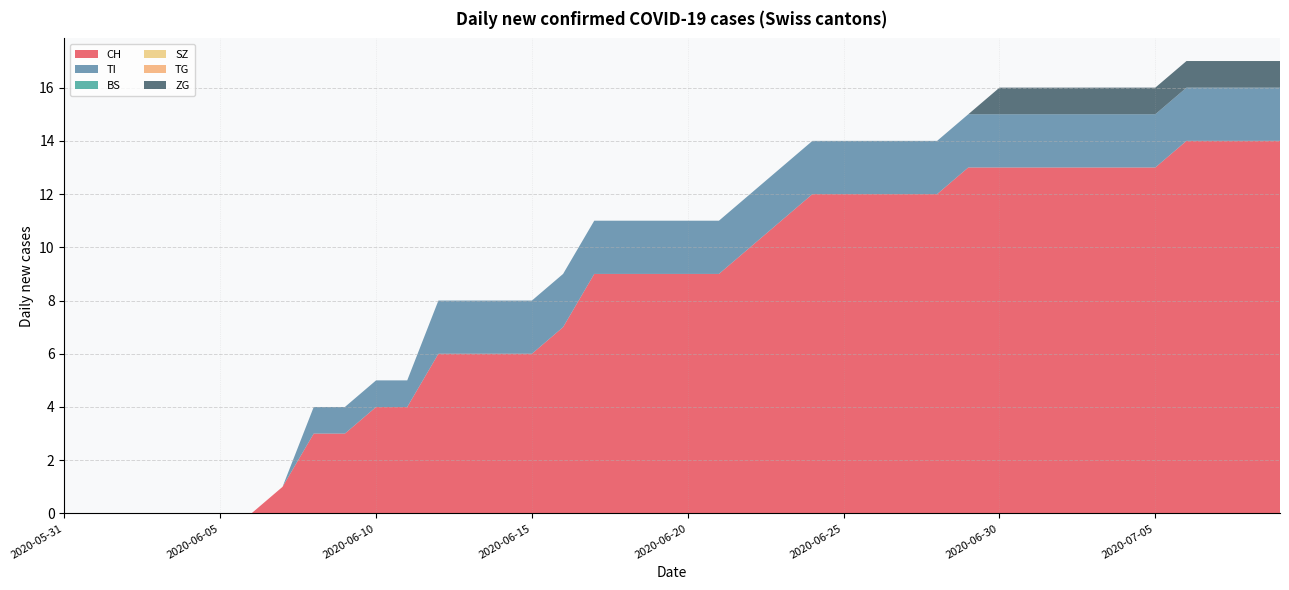

Reading left to right, what are all the values shown in this chart?

CH: 2020-05-31=0	2020-06-01=0	2020-06-02=0	2020-06-03=0	2020-06-04=0	2020-06-05=0	2020-06-06=0	2020-06-07=1	2020-06-08=3	2020-06-09=3	2020-06-10=4	2020-06-11=4	2020-06-12=6	2020-06-13=6	2020-06-14=6	2020-06-15=6	2020-06-16=7	2020-06-17=9	2020-06-18=9	2020-06-19=9	2020-06-20=9	2020-06-21=9	2020-06-22=10	2020-06-23=11	2020-06-24=12	2020-06-25=12	2020-06-26=12	2020-06-27=12	2020-06-28=12	2020-06-29=13	2020-06-30=13	2020-07-01=13	2020-07-02=13	2020-07-03=13	2020-07-04=13	2020-07-05=13	2020-07-06=14	2020-07-07=14	2020-07-08=14	2020-07-09=14
TI: 2020-05-31=0	2020-06-01=0	2020-06-02=0	2020-06-03=0	2020-06-04=0	2020-06-05=0	2020-06-06=0	2020-06-07=0	2020-06-08=1	2020-06-09=1	2020-06-10=1	2020-06-11=1	2020-06-12=2	2020-06-13=2	2020-06-14=2	2020-06-15=2	2020-06-16=2	2020-06-17=2	2020-06-18=2	2020-06-19=2	2020-06-20=2	2020-06-21=2	2020-06-22=2	2020-06-23=2	2020-06-24=2	2020-06-25=2	2020-06-26=2	2020-06-27=2	2020-06-28=2	2020-06-29=2	2020-06-30=2	2020-07-01=2	2020-07-02=2	2020-07-03=2	2020-07-04=2	2020-07-05=2	2020-07-06=2	2020-07-07=2	2020-07-08=2	2020-07-09=2
BS: 2020-05-31=0	2020-06-01=0	2020-06-02=0	2020-06-03=0	2020-06-04=0	2020-06-05=0	2020-06-06=0	2020-06-07=0	2020-06-08=0	2020-06-09=0	2020-06-10=0	2020-06-11=0	2020-06-12=0	2020-06-13=0	2020-06-14=0	2020-06-15=0	2020-06-16=0	2020-06-17=0	2020-06-18=0	2020-06-19=0	2020-06-20=0	2020-06-21=0	2020-06-22=0	2020-06-23=0	2020-06-24=0	2020-06-25=0	2020-06-26=0	2020-06-27=0	2020-06-28=0	2020-06-29=0	2020-06-30=0	2020-07-01=0	2020-07-02=0	2020-07-03=0	2020-07-04=0	2020-07-05=0	2020-07-06=0	2020-07-07=0	2020-07-08=0	2020-07-09=0
SZ: 2020-05-31=0	2020-06-01=0	2020-06-02=0	2020-06-03=0	2020-06-04=0	2020-06-05=0	2020-06-06=0	2020-06-07=0	2020-06-08=0	2020-06-09=0	2020-06-10=0	2020-06-11=0	2020-06-12=0	2020-06-13=0	2020-06-14=0	2020-06-15=0	2020-06-16=0	2020-06-17=0	2020-06-18=0	2020-06-19=0	2020-06-20=0	2020-06-21=0	2020-06-22=0	2020-06-23=0	2020-06-24=0	2020-06-25=0	2020-06-26=0	2020-06-27=0	2020-06-28=0	2020-06-29=0	2020-06-30=0	2020-07-01=0	2020-07-02=0	2020-07-03=0	2020-07-04=0	2020-07-05=0	2020-07-06=0	2020-07-07=0	2020-07-08=0	2020-07-09=0
TG: 2020-05-31=0	2020-06-01=0	2020-06-02=0	2020-06-03=0	2020-06-04=0	2020-06-05=0	2020-06-06=0	2020-06-07=0	2020-06-08=0	2020-06-09=0	2020-06-10=0	2020-06-11=0	2020-06-12=0	2020-06-13=0	2020-06-14=0	2020-06-15=0	2020-06-16=0	2020-06-17=0	2020-06-18=0	2020-06-19=0	2020-06-20=0	2020-06-21=0	2020-06-22=0	2020-06-23=0	2020-06-24=0	2020-06-25=0	2020-06-26=0	2020-06-27=0	2020-06-28=0	2020-06-29=0	2020-06-30=0	2020-07-01=0	2020-07-02=0	2020-07-03=0	2020-07-04=0	2020-07-05=0	2020-07-06=0	2020-07-07=0	2020-07-08=0	2020-07-09=0
ZG: 2020-05-31=0	2020-06-01=0	2020-06-02=0	2020-06-03=0	2020-06-04=0	2020-06-05=0	2020-06-06=0	2020-06-07=0	2020-06-08=0	2020-06-09=0	2020-06-10=0	2020-06-11=0	2020-06-12=0	2020-06-13=0	2020-06-14=0	2020-06-15=0	2020-06-16=0	2020-06-17=0	2020-06-18=0	2020-06-19=0	2020-06-20=0	2020-06-21=0	2020-06-22=0	2020-06-23=0	2020-06-24=0	2020-06-25=0	2020-06-26=0	2020-06-27=0	2020-06-28=0	2020-06-29=0	2020-06-30=1	2020-07-01=1	2020-07-02=1	2020-07-03=1	2020-07-04=1	2020-07-05=1	2020-07-06=1	2020-07-07=1	2020-07-08=1	2020-07-09=1